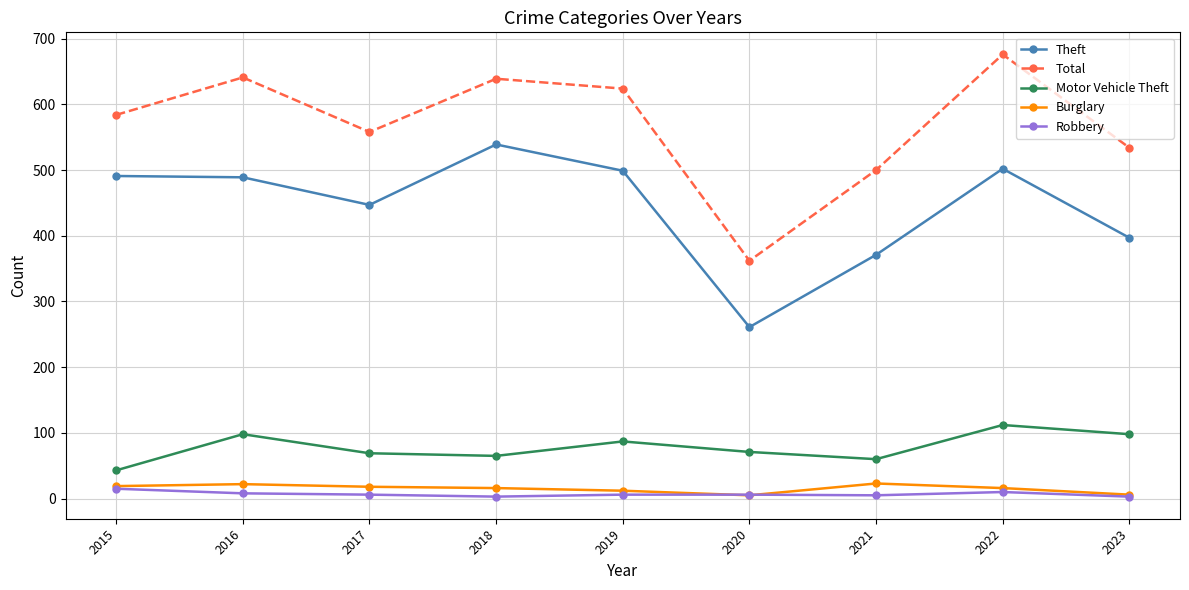

What is the smallest value displayed?

3